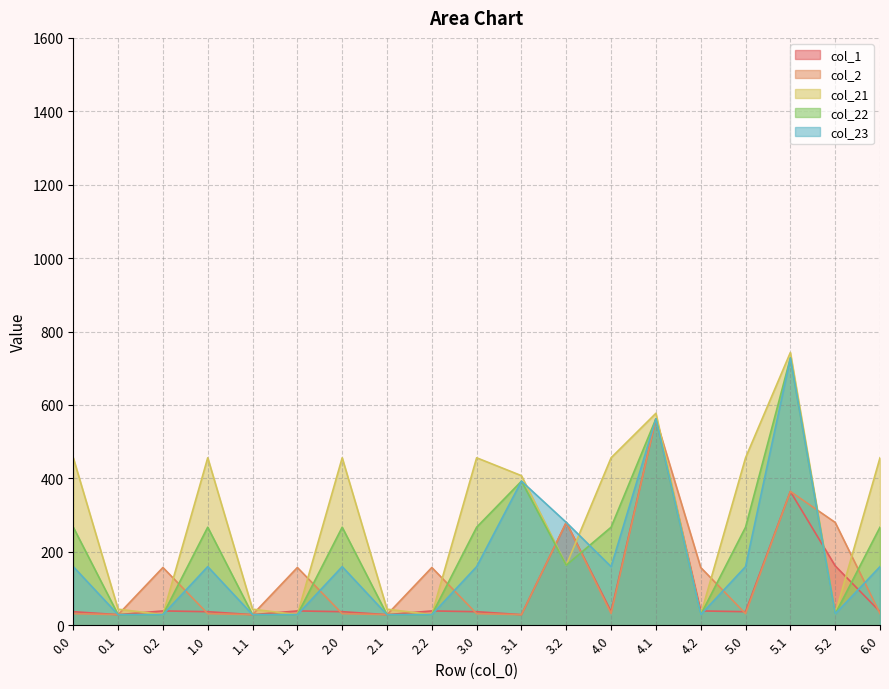

The value of col_22 at 1.0 is 363.2. True or false?

False